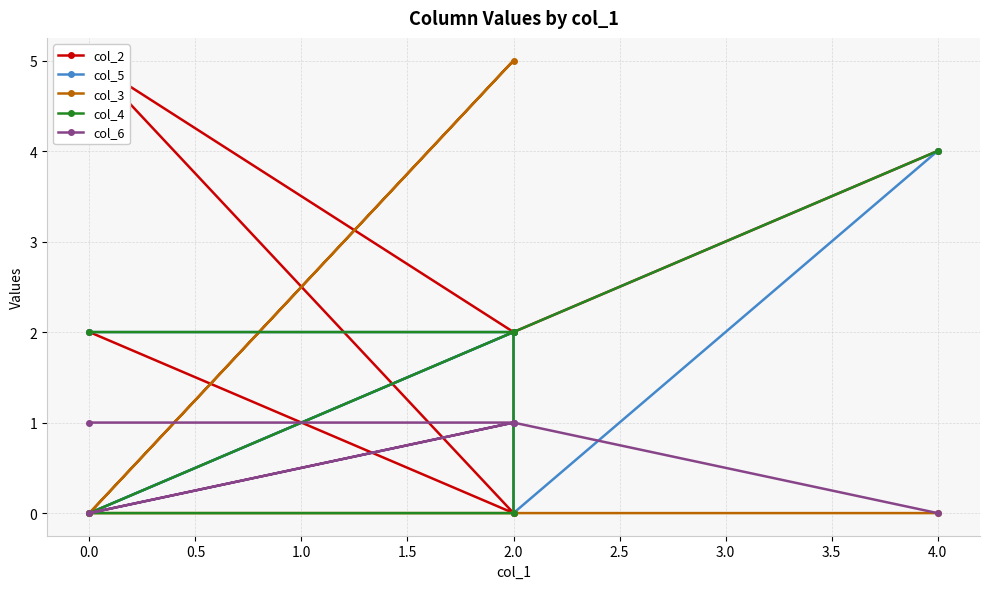

True or false: col_4 has more than 0 interior local peaks.

False